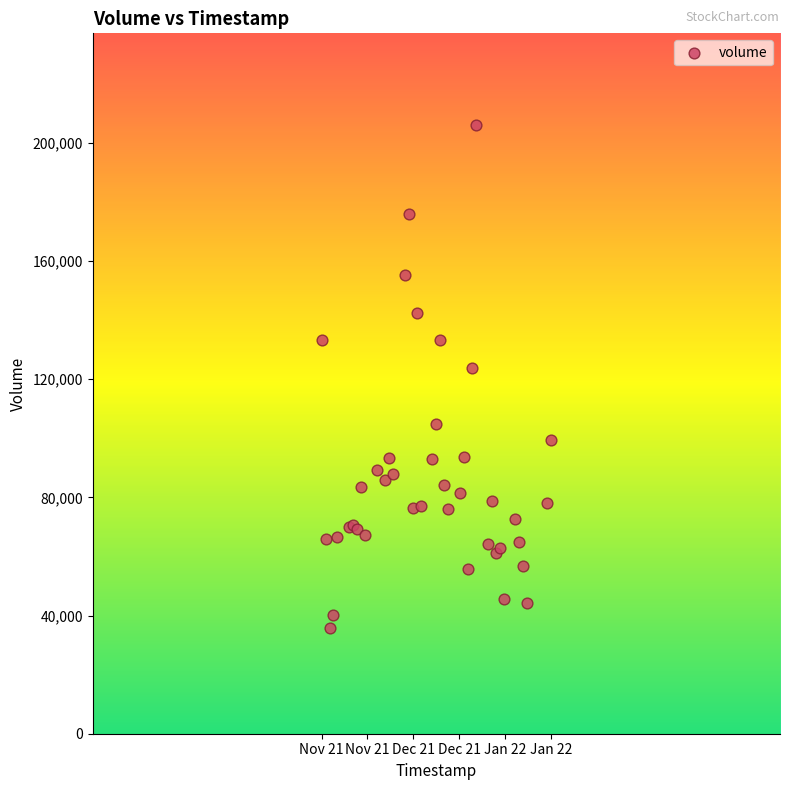

What Y value in the scatter plot is closest to 120900?

123900